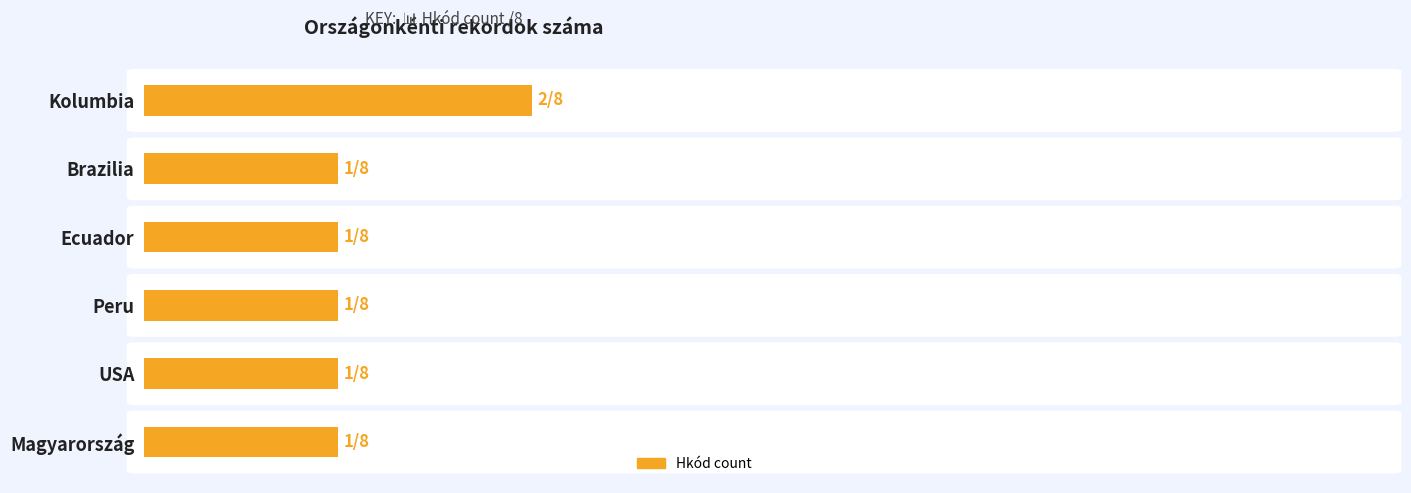

Does the chart contain any negative values?

No